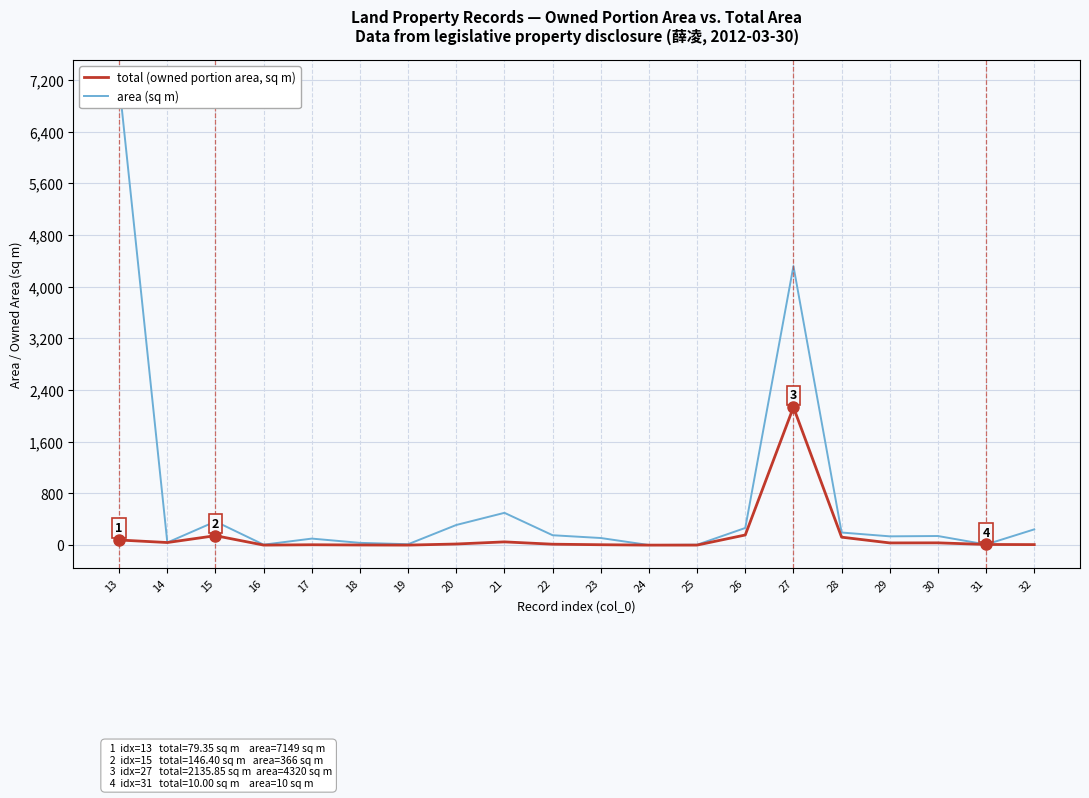

True or false: area (sq m) and total (owned portion area, sq m) cross at least once.

False